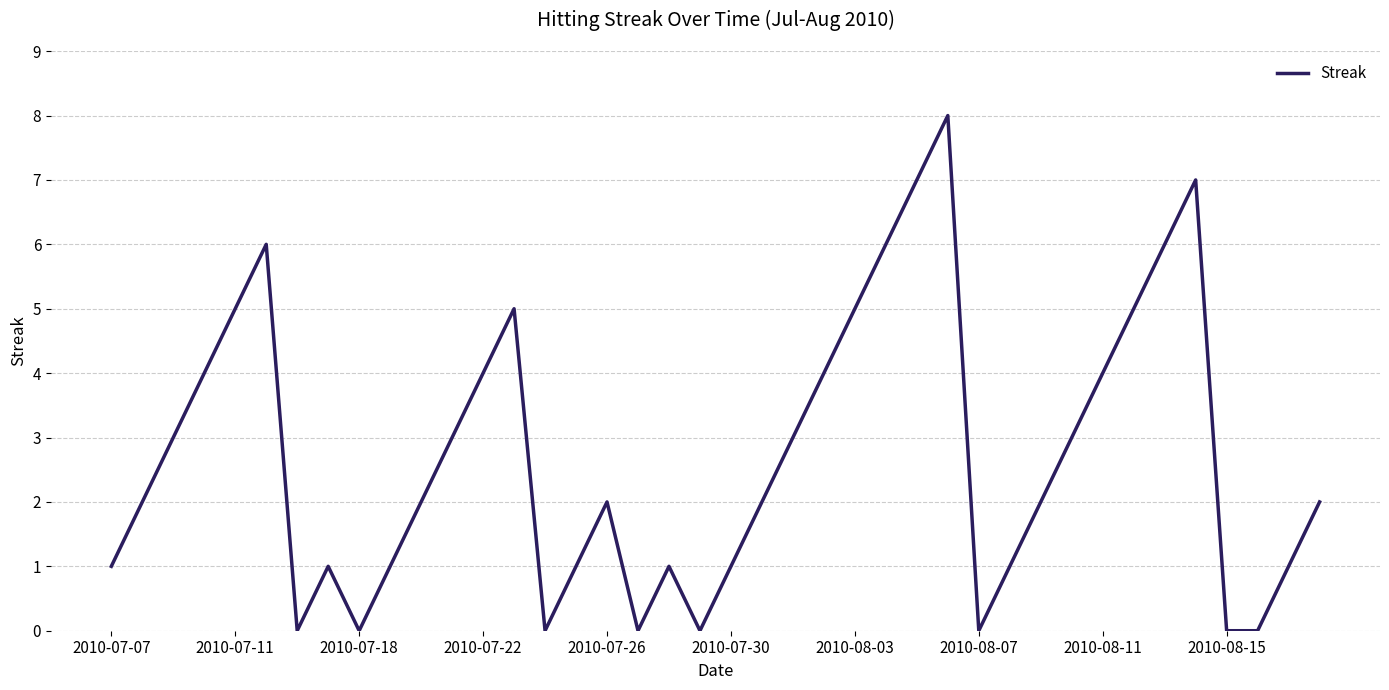

What is the difference between the maximum and minimum values?

8